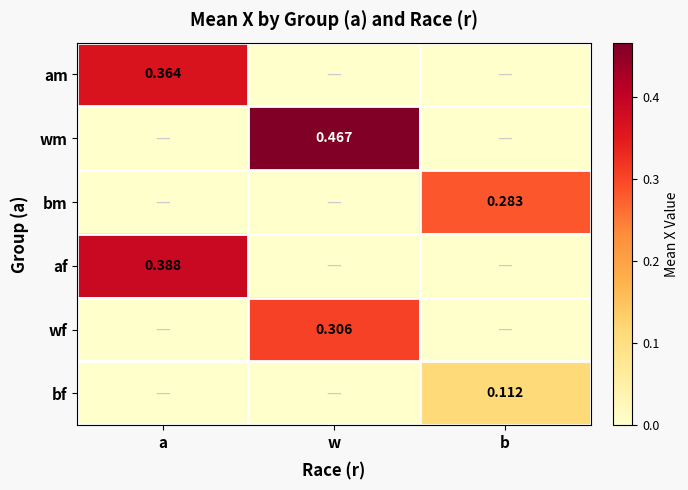

Count the am values in the range 0 to 1.

3